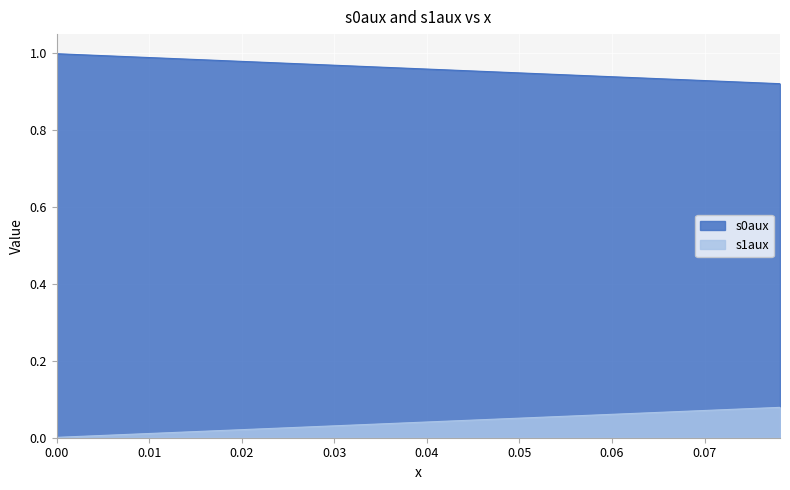

Reading left to right, extract all data points from this chart.

s0aux: 1.0	1.0	1.0	1.0	1.0	1.0	1.0	1.0	1.0	1.0	1.0	1.0	1.0	1.0	1.0	1.0	1.0	1.0	1.0	1.0	1.0	1.0	1.0	1.0	1.0	0.9	0.9	0.9	0.9	0.9	0.9	0.9	0.9	0.9	0.9	0.9	0.9	0.9	0.9	0.9
s1aux: 0.0	0.0	0.0	0.0	0.0	0.0	0.0	0.0	0.0	0.0	0.0	0.0	0.0	0.0	0.0	0.0	0.0	0.0	0.0	0.0	0.0	0.0	0.0	0.0	0.0	0.1	0.1	0.1	0.1	0.1	0.1	0.1	0.1	0.1	0.1	0.1	0.1	0.1	0.1	0.1